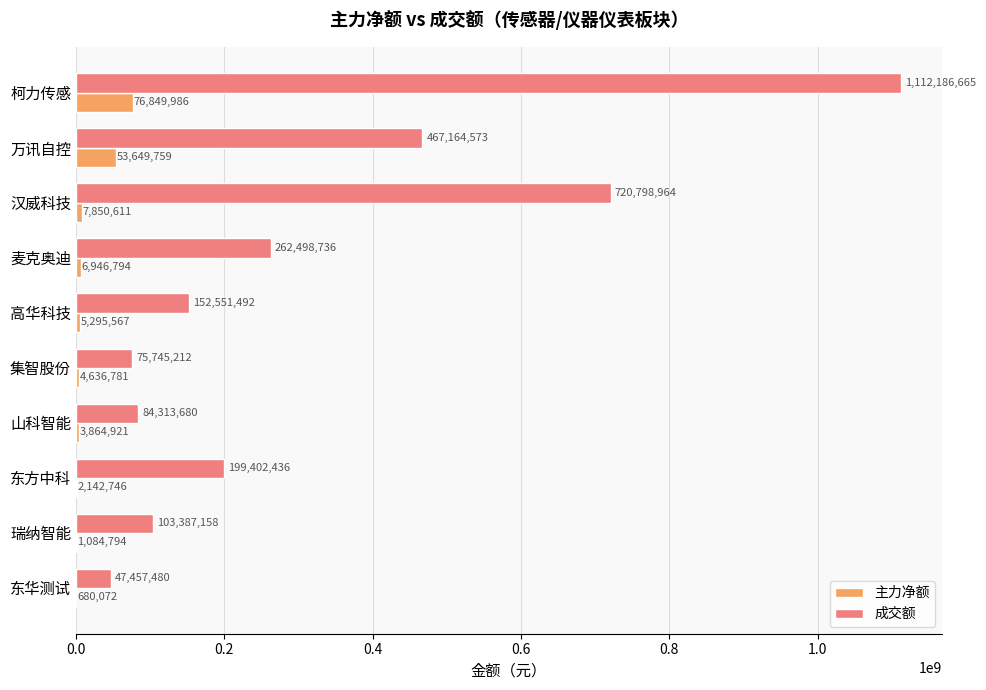

Which category has the highest value in the 成交额 series?

柯力传感